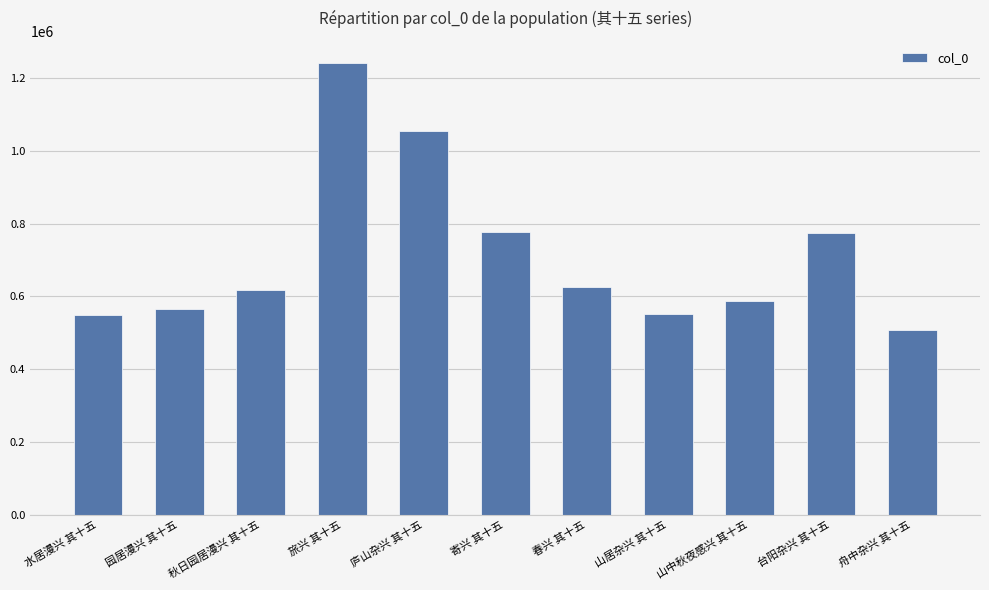

What is the maximum value shown in the chart?

1240106